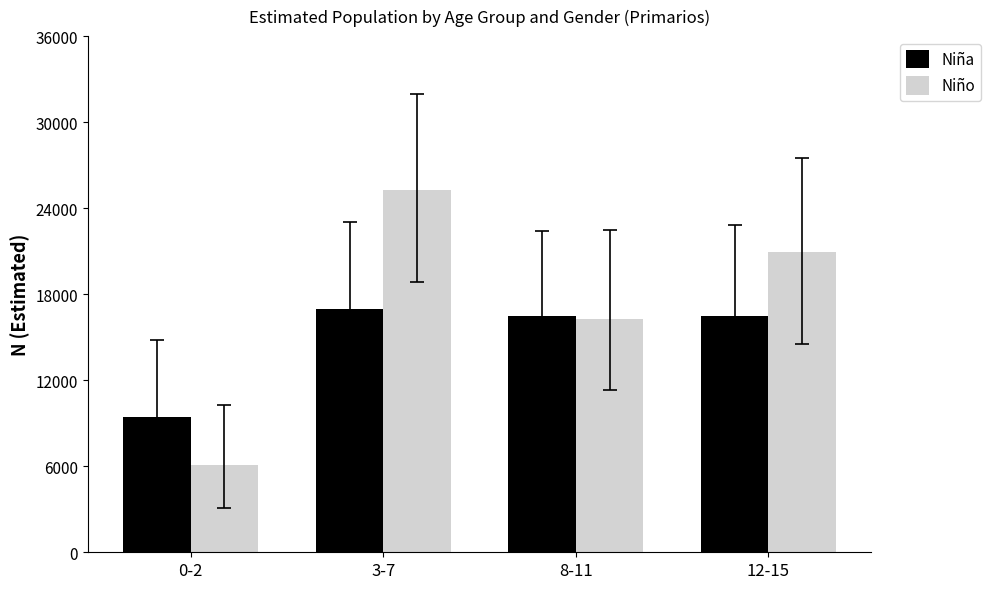

Which series has the largest range (max minus min)?

Niño